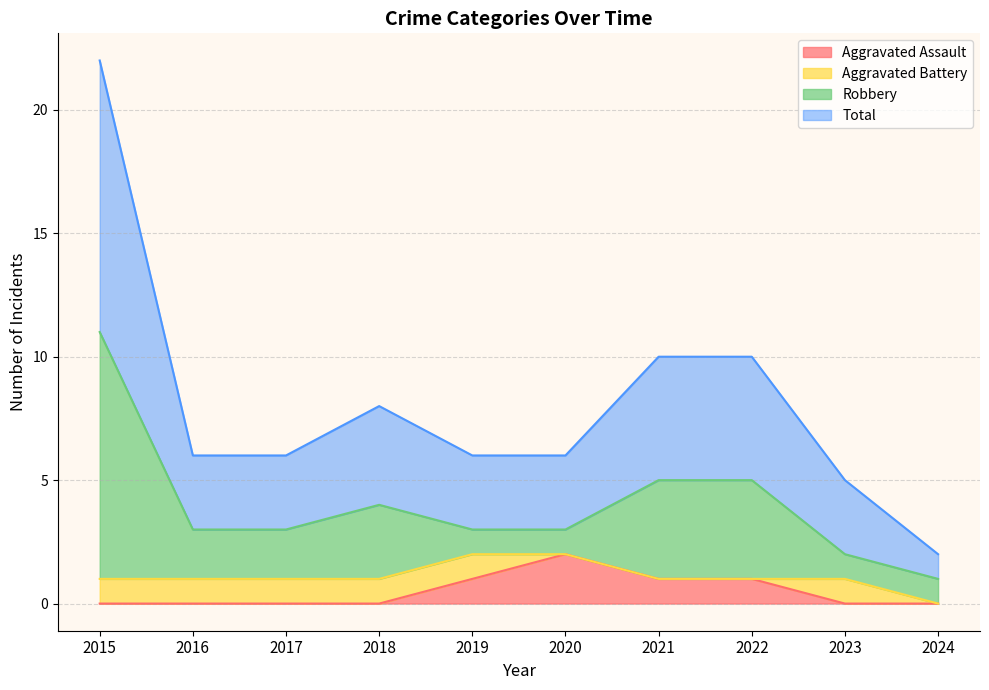

Count the number of categories in the chart.

10